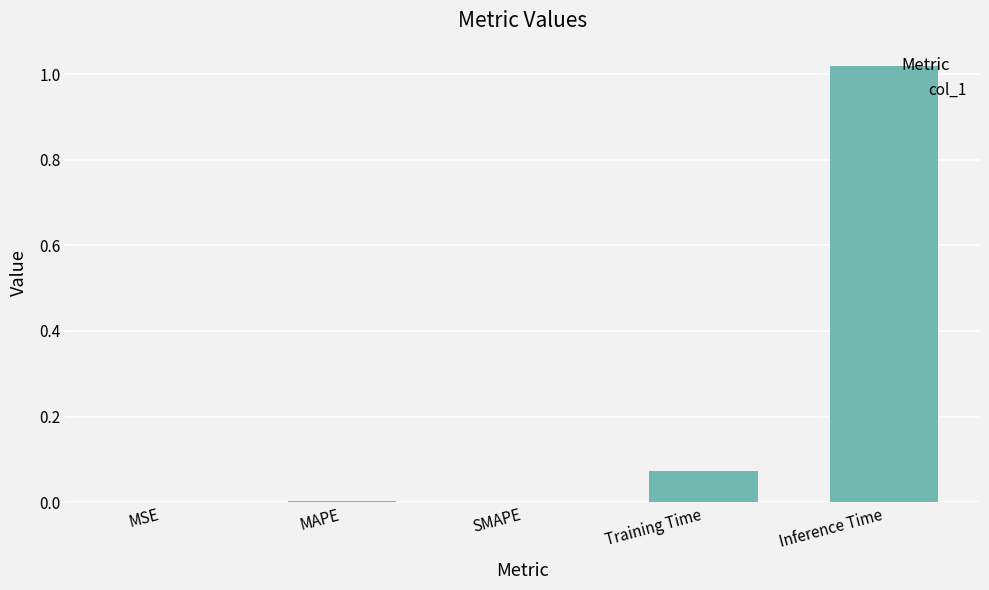

Count the number of categories in the chart.

5